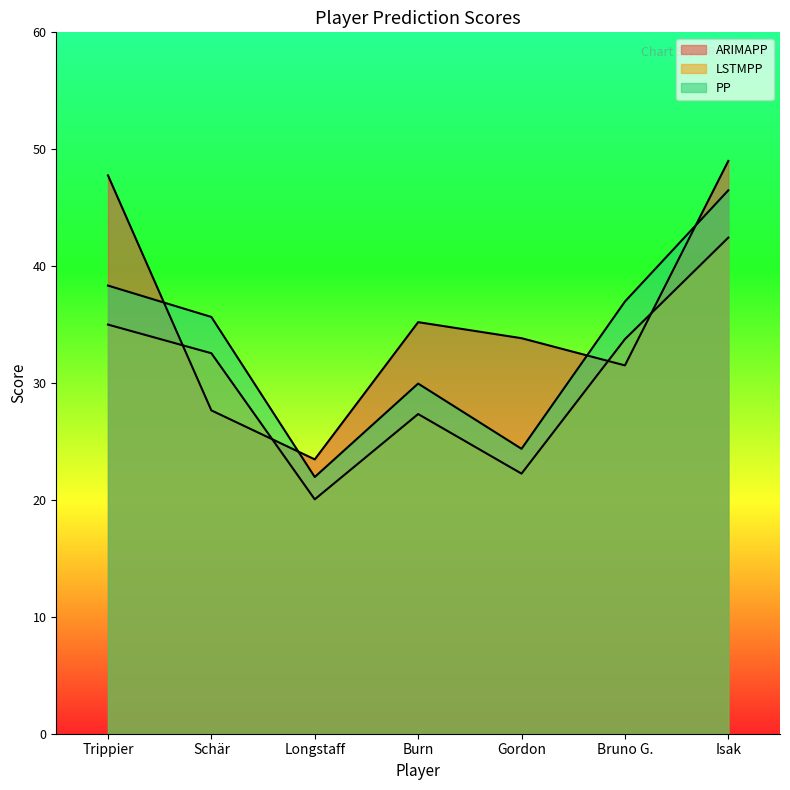

What is the sum of the PP values at Trippier and Longstaff?

60.3